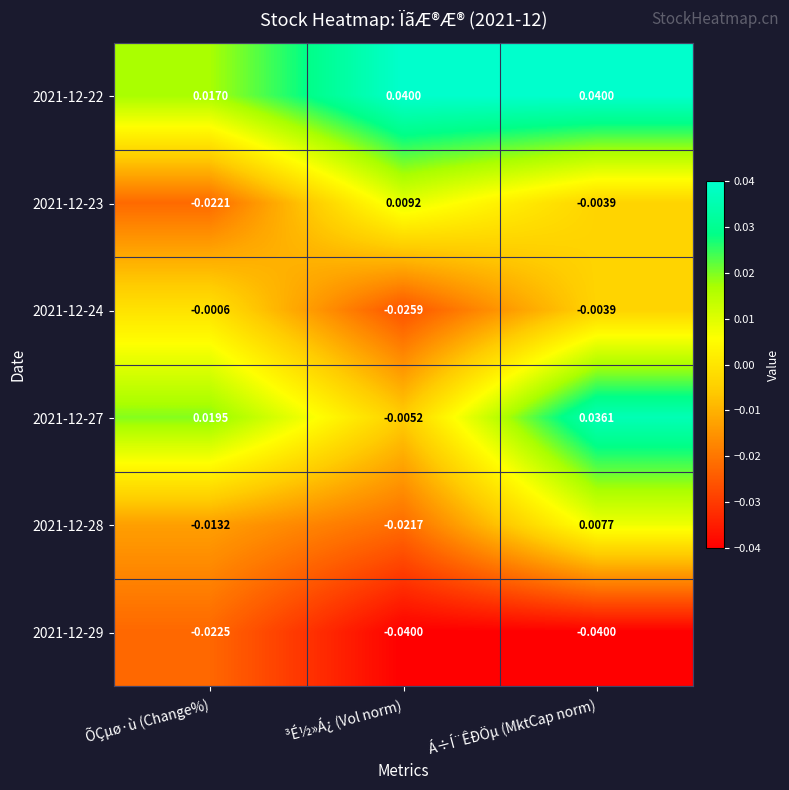

Rank the categories by 2021-12-27 value from lowest to highest.

³É½»Á¿ (Vol norm), ÕÇµø·ù (Change%), Á÷Í¨ÊÐÖµ (MktCap norm)